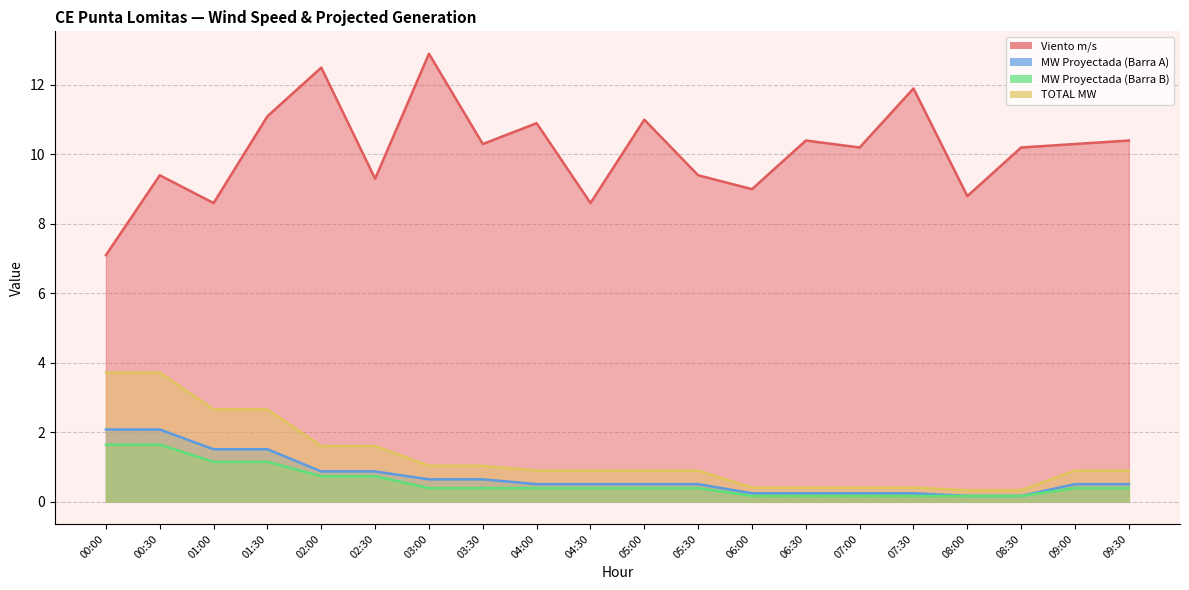

True or false: Viento m/s has a value of 17.5 at 01:30.

False